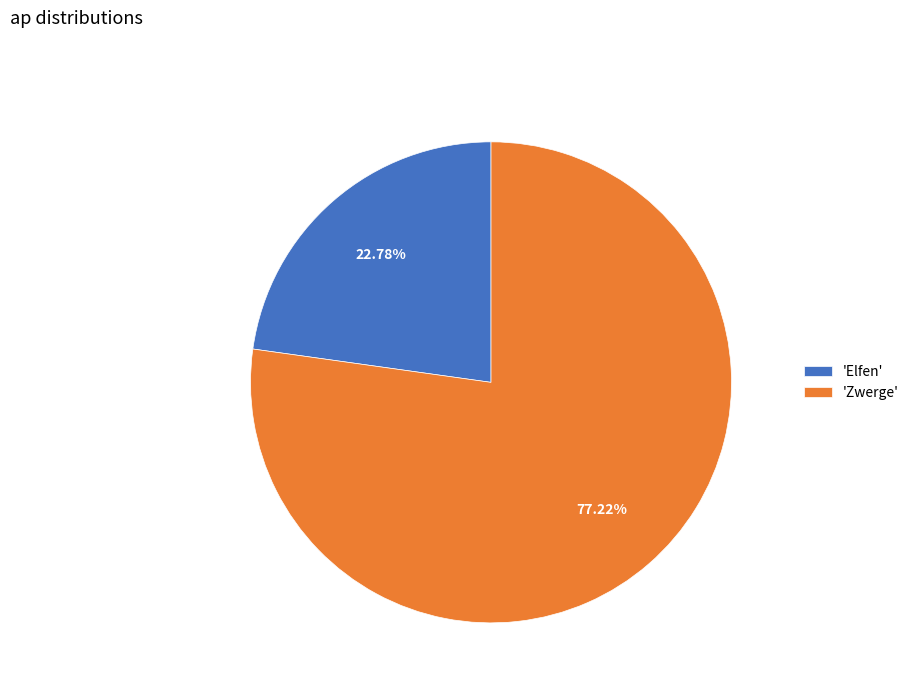

Which slice is the smallest?

'Elfen'